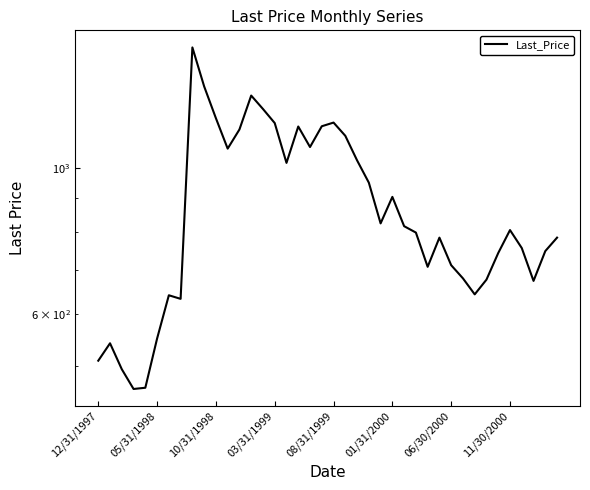

How many lines are shown in the chart?

1